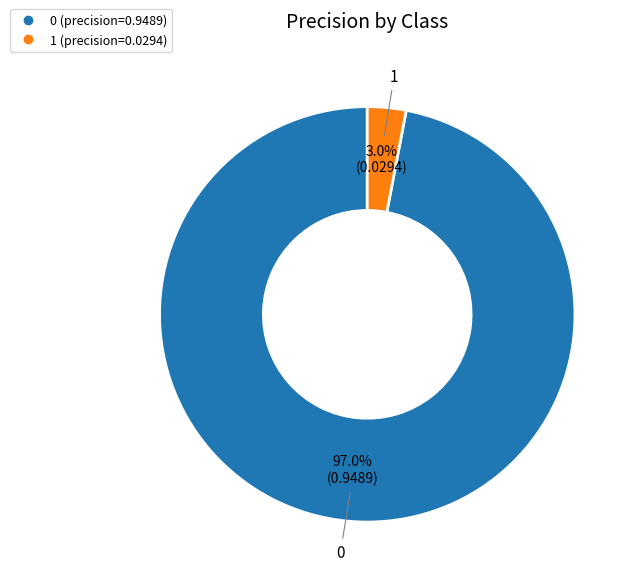

What percentage is NOT represented by 1?

97.0%